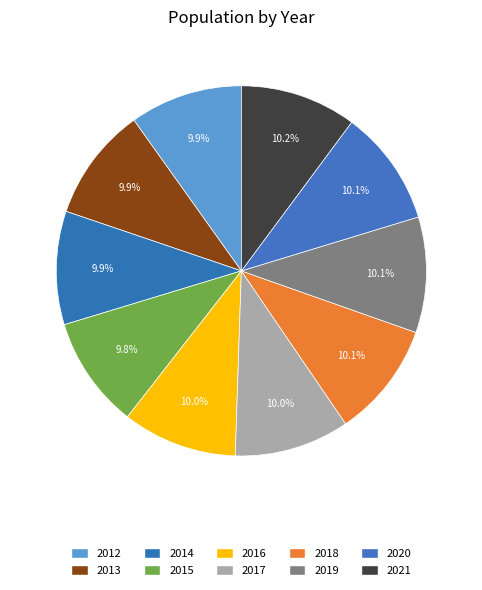

How many segments does this pie chart have?

10